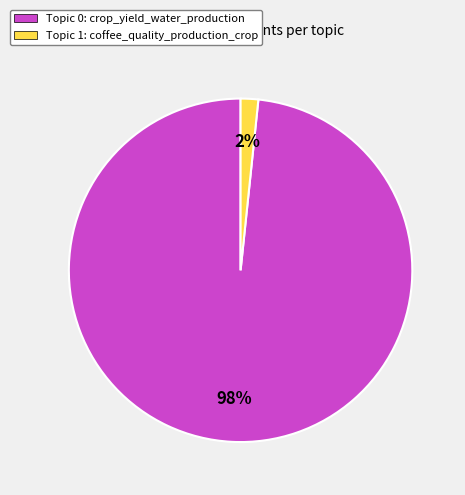

Rank the categories by value from lowest to highest.

Topic 1: coffee_quality_production_crop, Topic 0: crop_yield_water_production